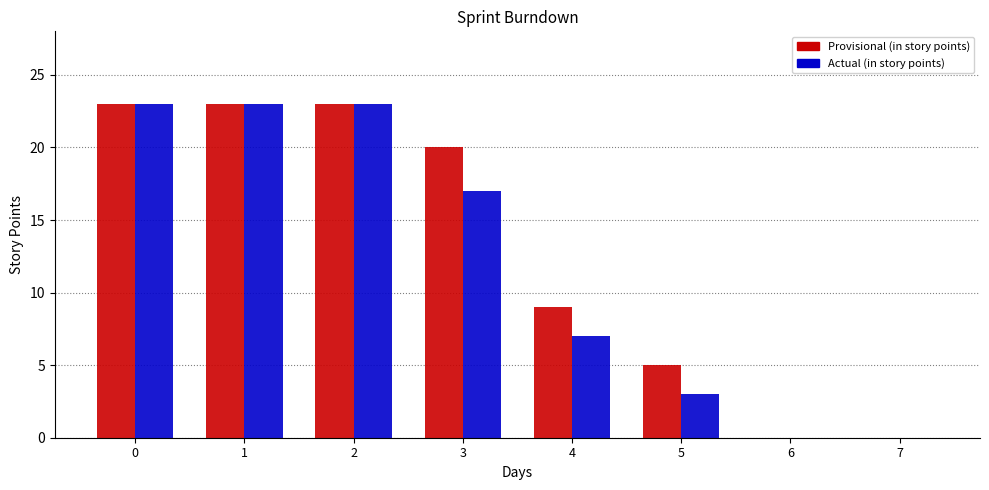

The Actual (in story points) series shows 14 at 6. True or false?

False